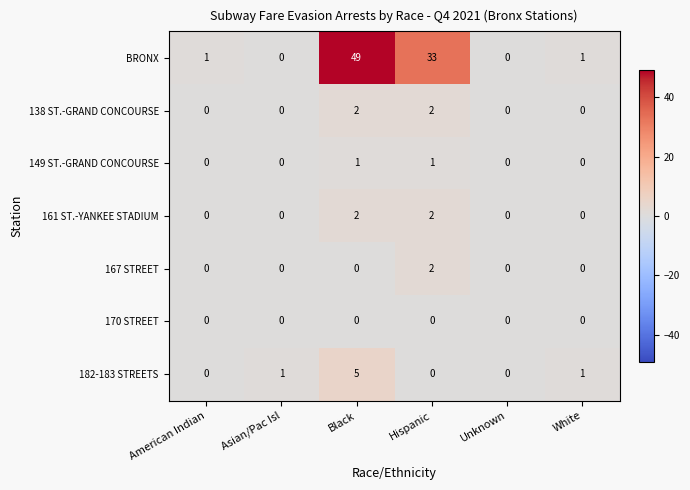

Which category has the highest value across all series?

Black